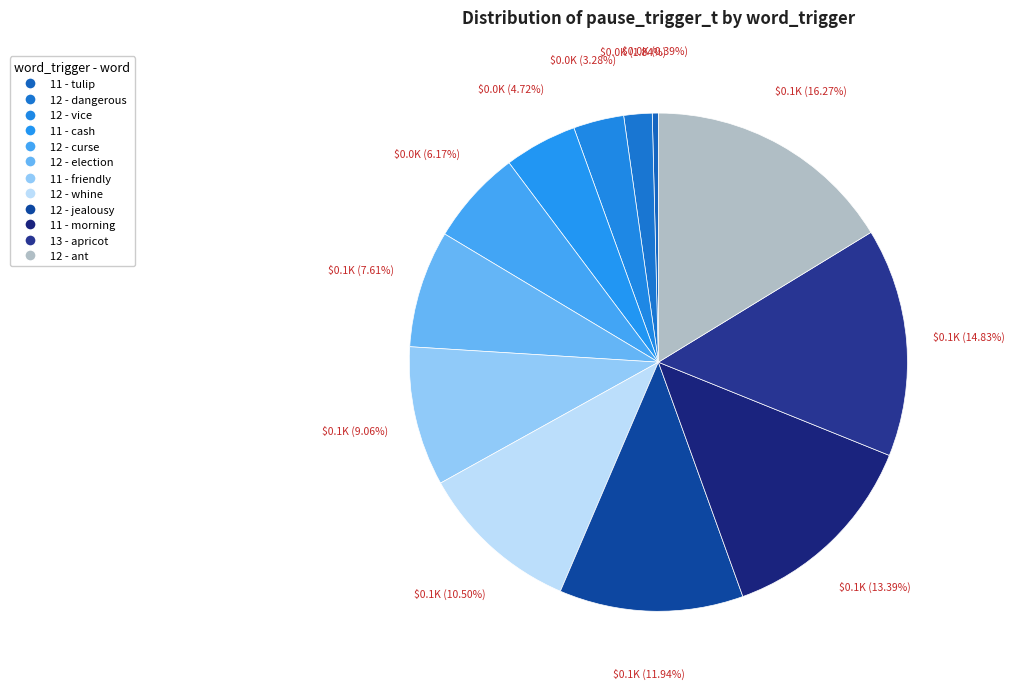

To the nearest percent, what portion does 11 - cash represent?

5%